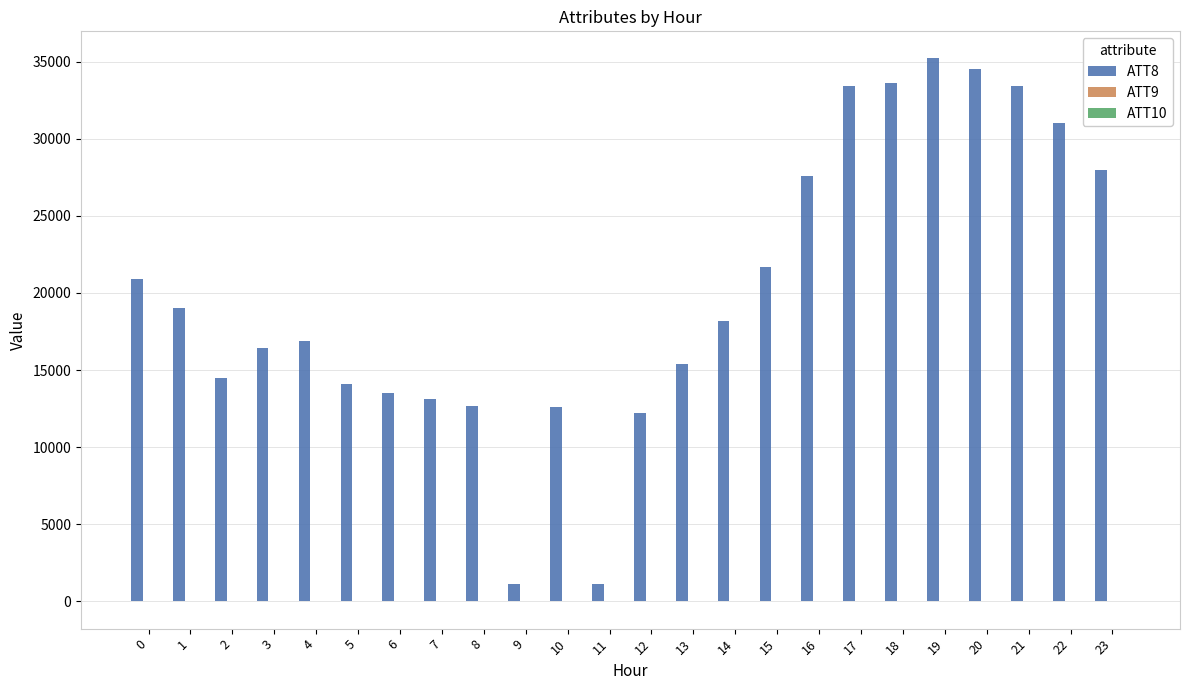

Is it true that ATT8 equals 20900.0 at 0?

True